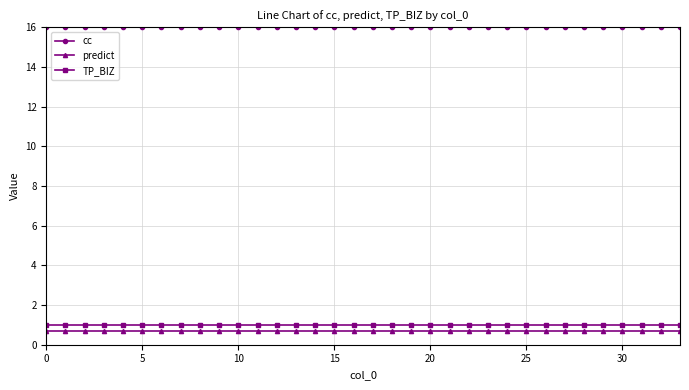

True or false: cc and TP_BIZ cross at least once.

False